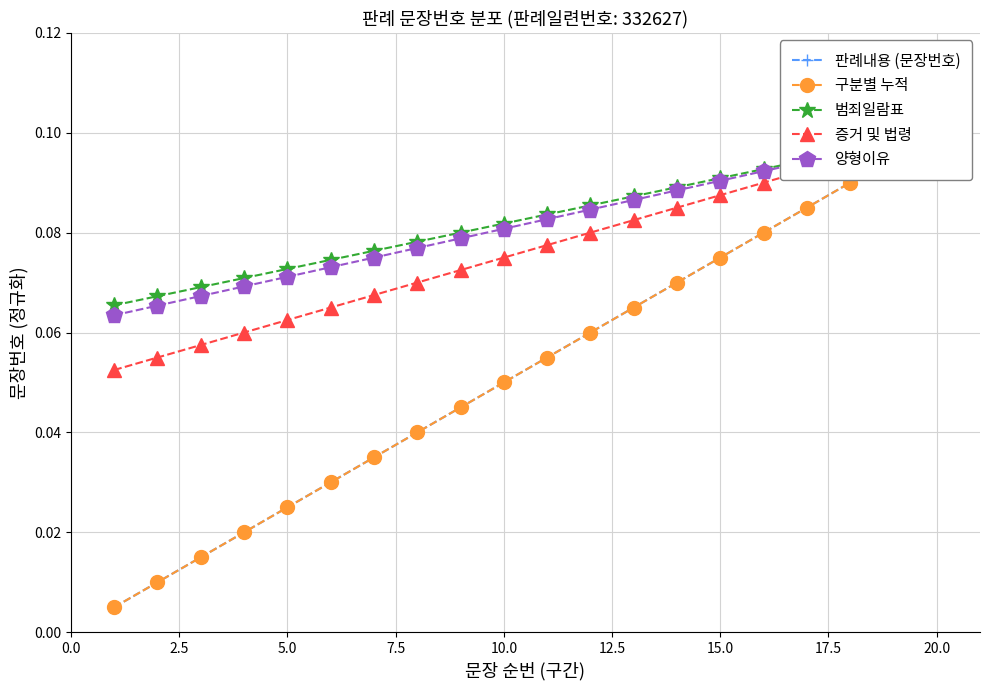

How many 증거 및 법령 values are between 0 and 1?

20